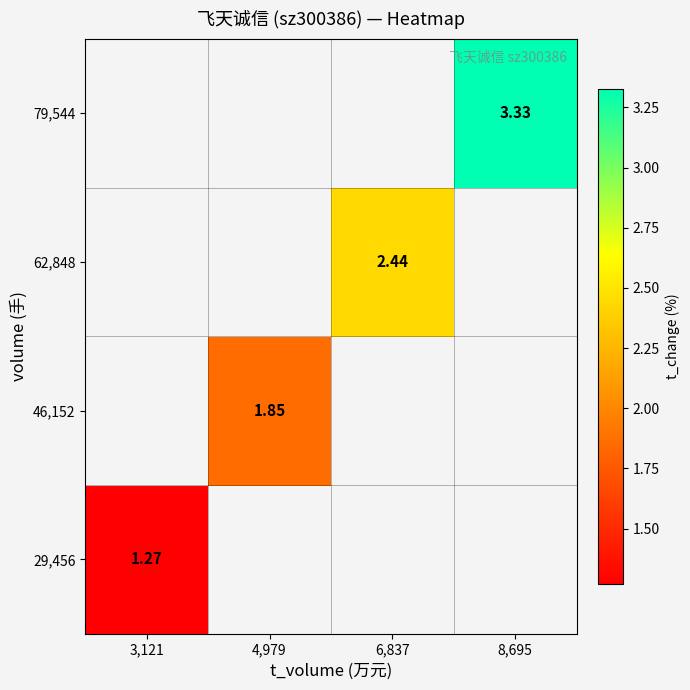

What is the smallest value displayed?

1.3